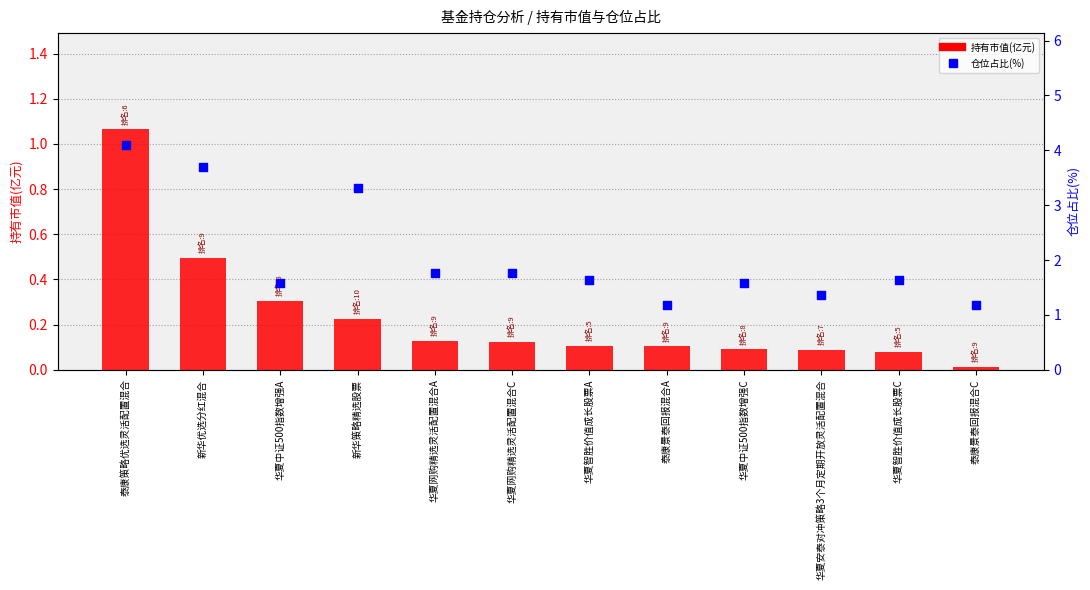

At which category is the sum across all series the highest?

泰康策略优选灵活配置混合